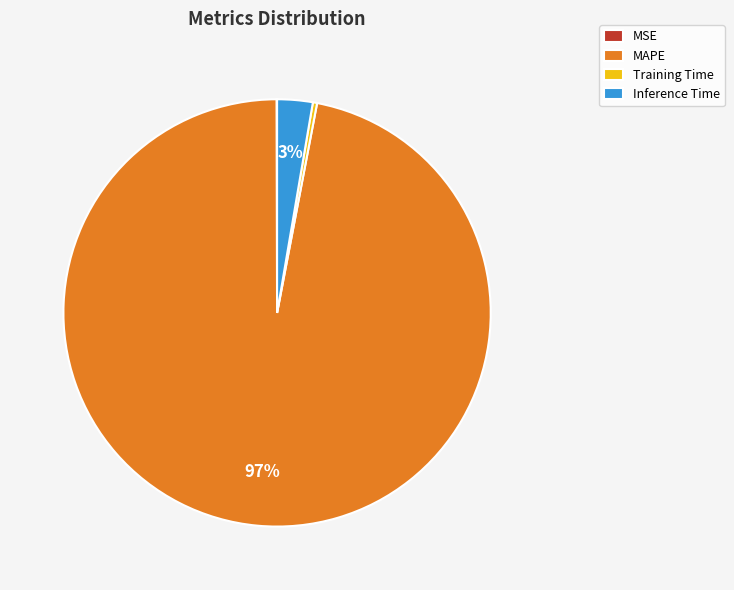

True or false: MAPE accounts for 86% of the total.

False